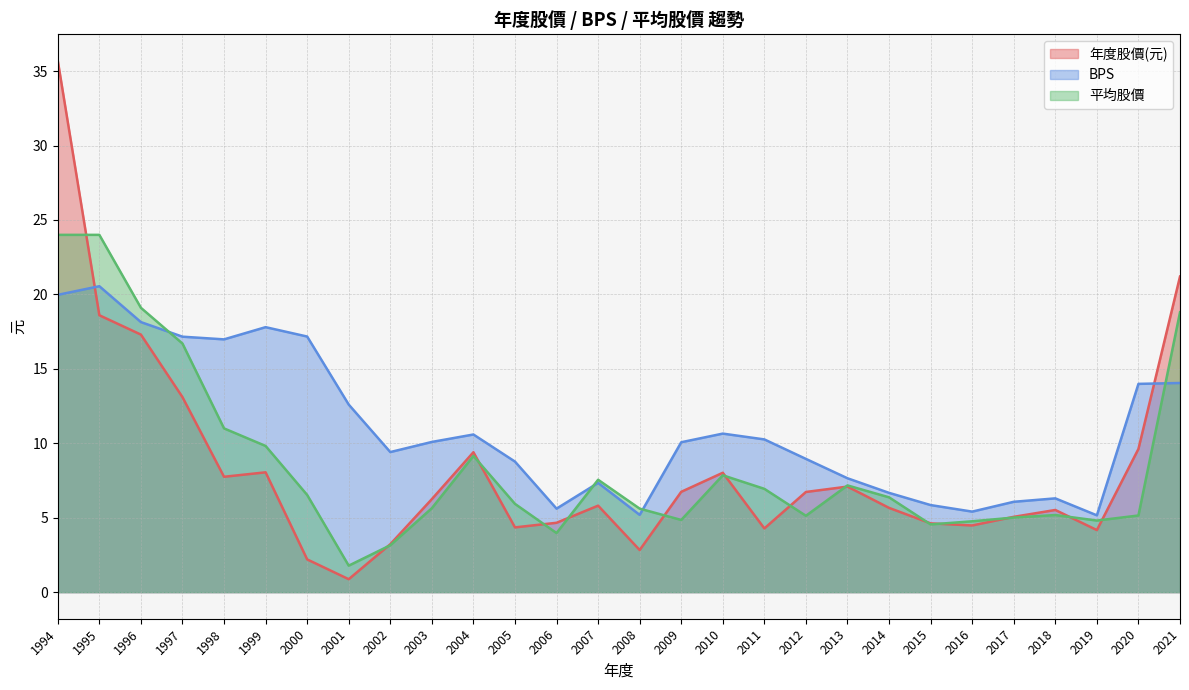

Which series has the widest spread of values?

年度股價(元)